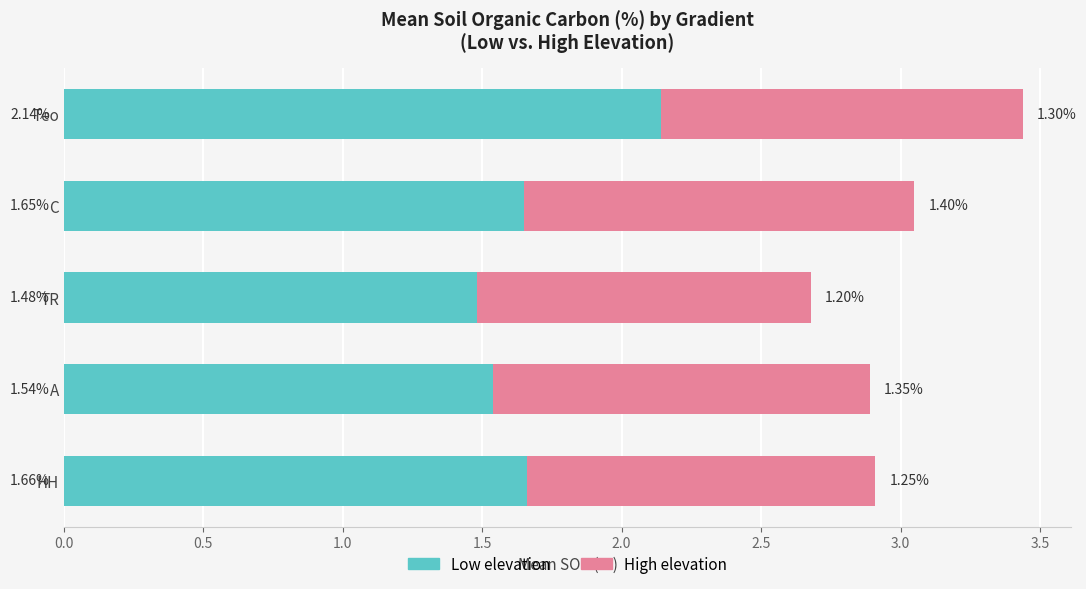

What is the total value across all series at TR?

2.7